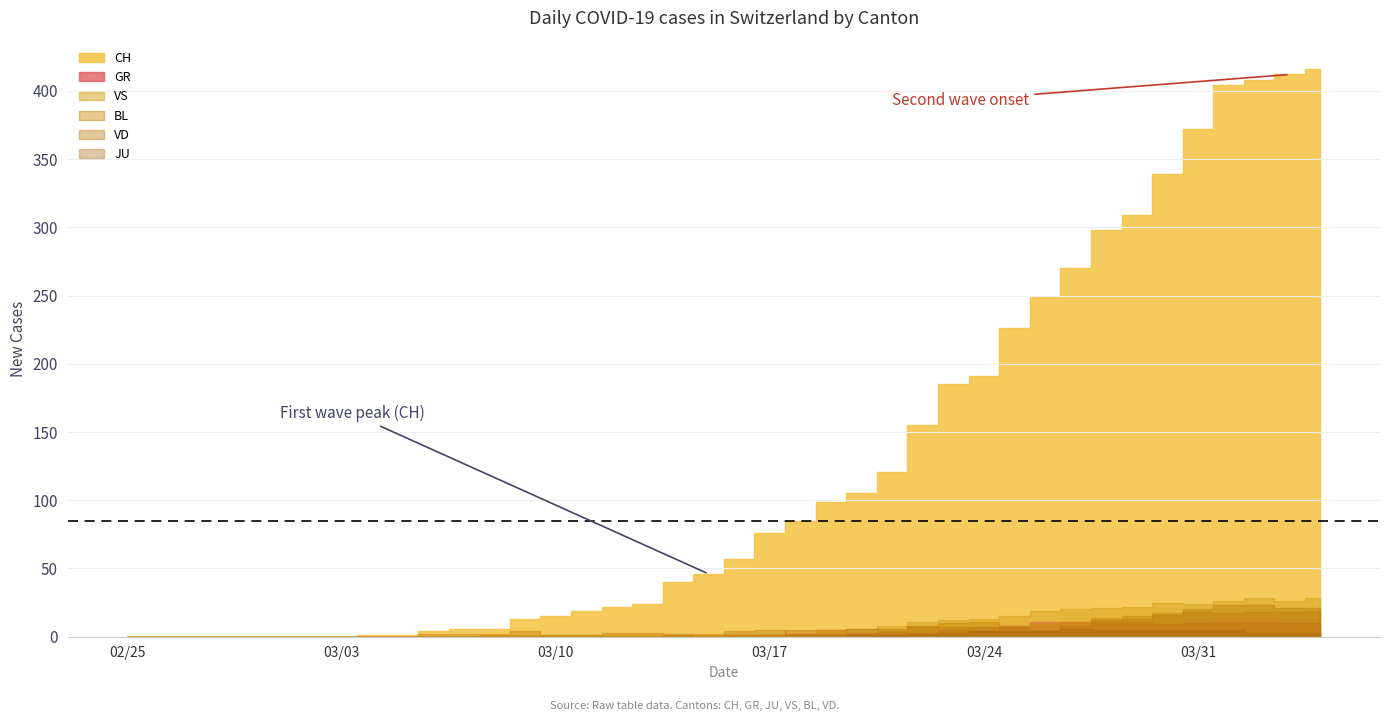

How many lines are shown in the chart?

6